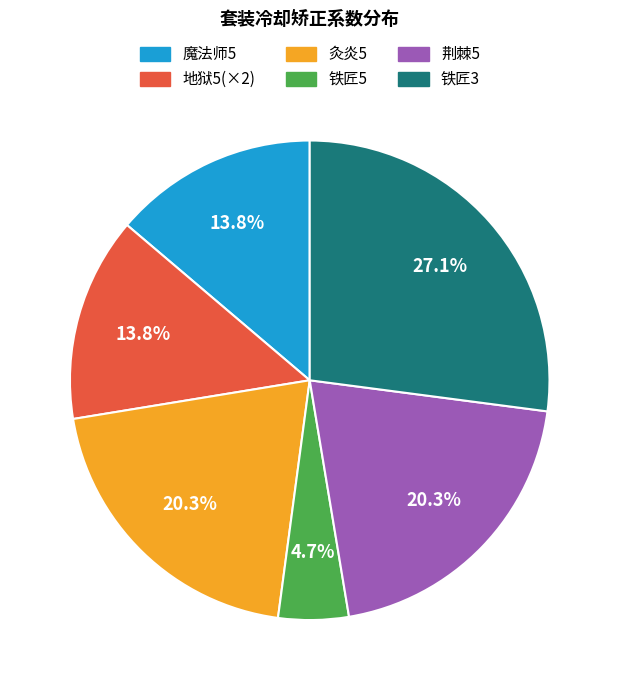

Which has a higher value, 铁匠5 or 地狱5?

地狱5